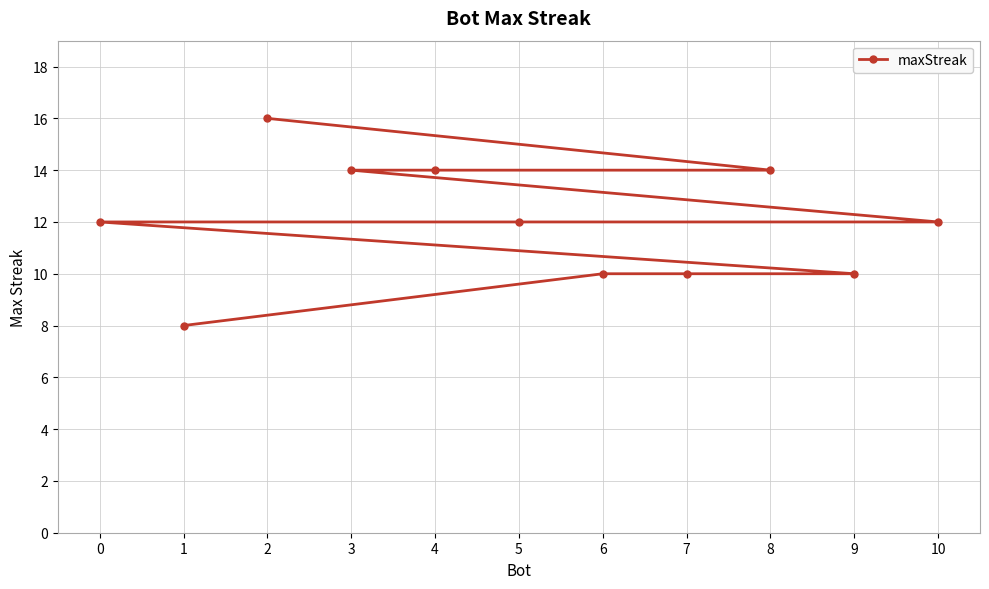

Where is the data nearest to the value 12?

10